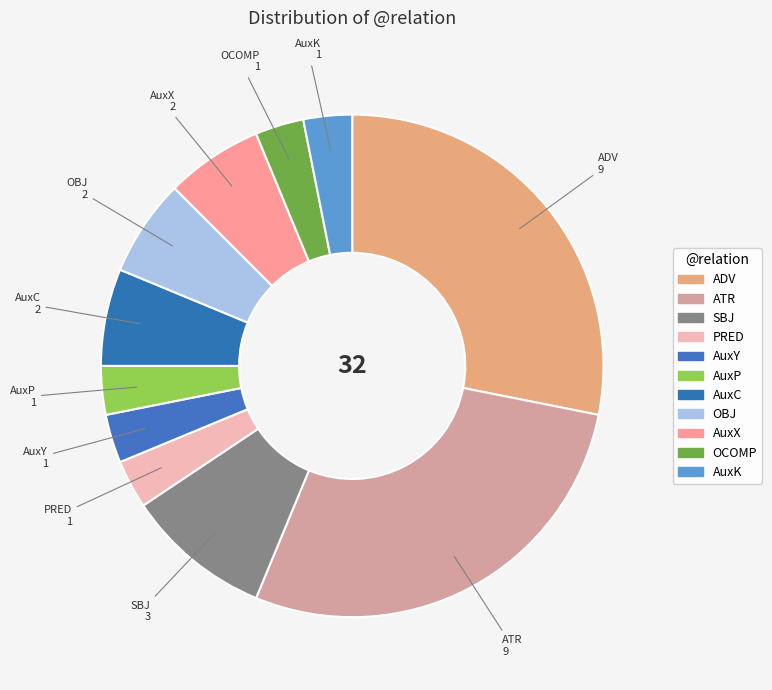

Combined, do OCOMP and AuxC account for over 50%?

No